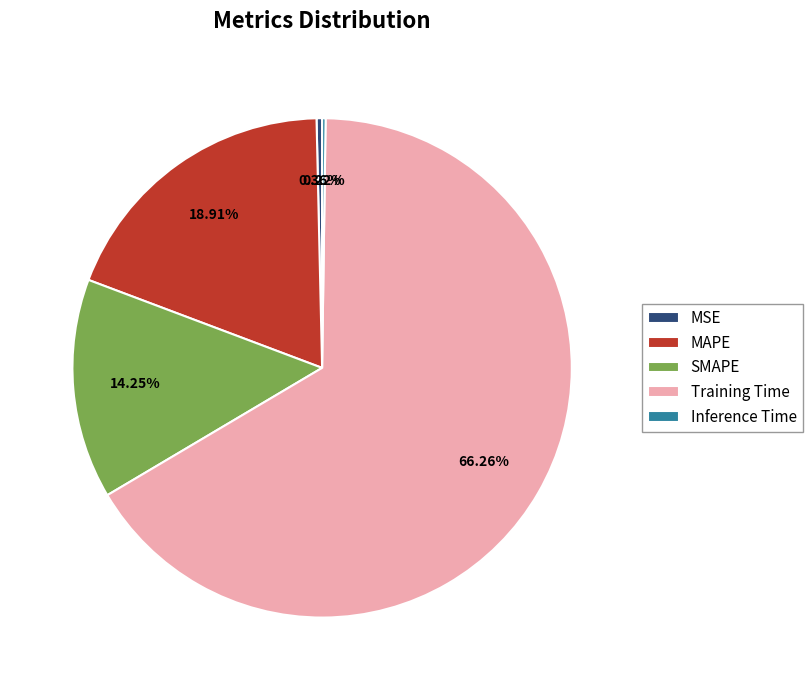

To the nearest percent, what is the difference between the Training Time and SMAPE slice percentages?

52%